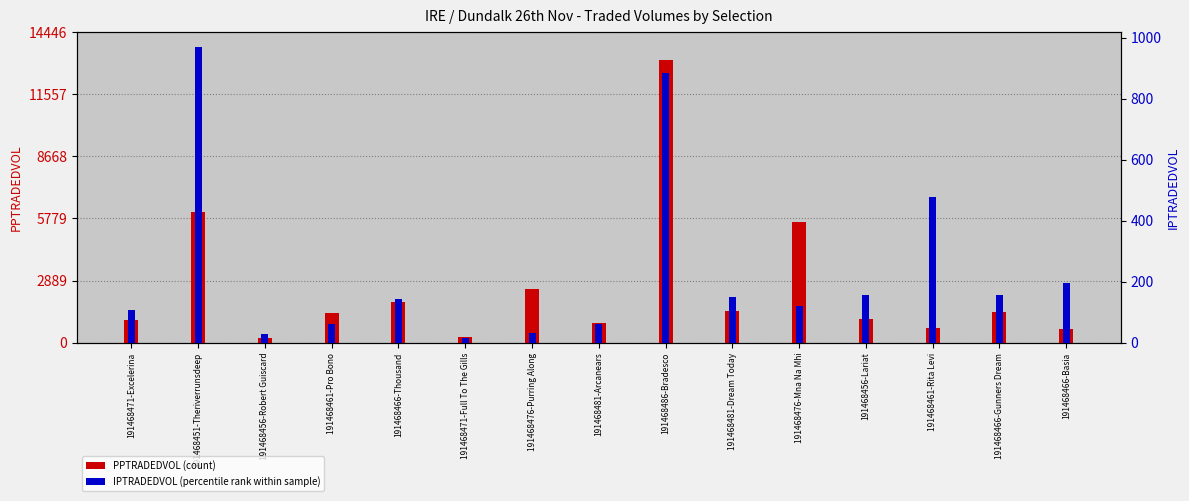

At which category does the chart reach its peak across all series?

191468486-Bradesco